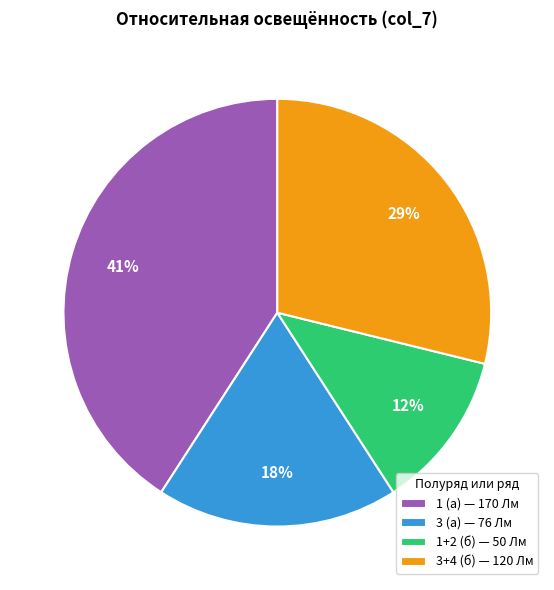

The 1+2 (б) slice represents 12% of the pie. True or false?

True